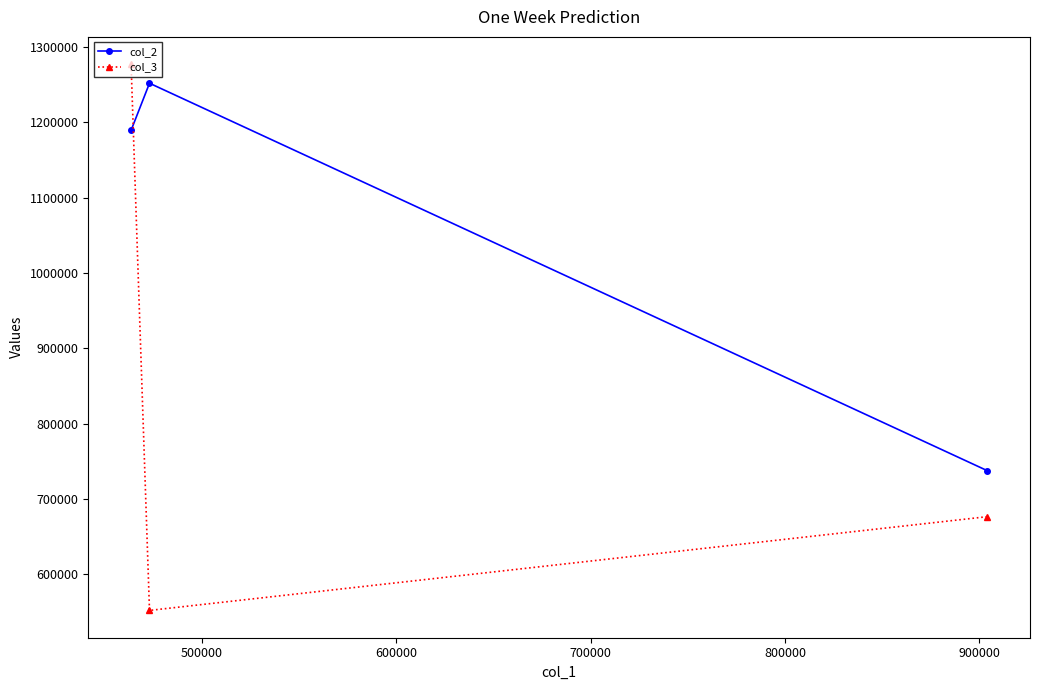

What is the lowest value of the col_3 series?

552262.4